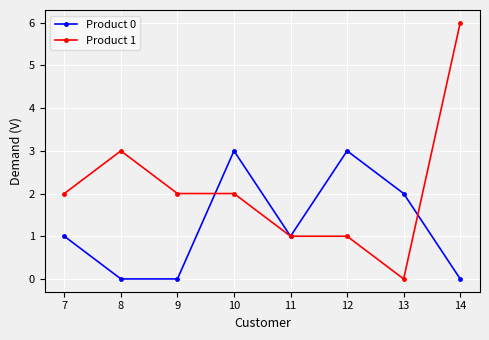

Which series has the largest total across all categories?

Product 1